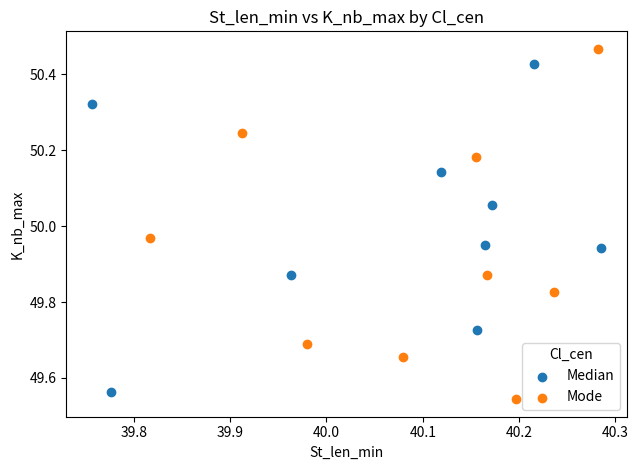

What are all the series names shown in the legend?

Median, Mode